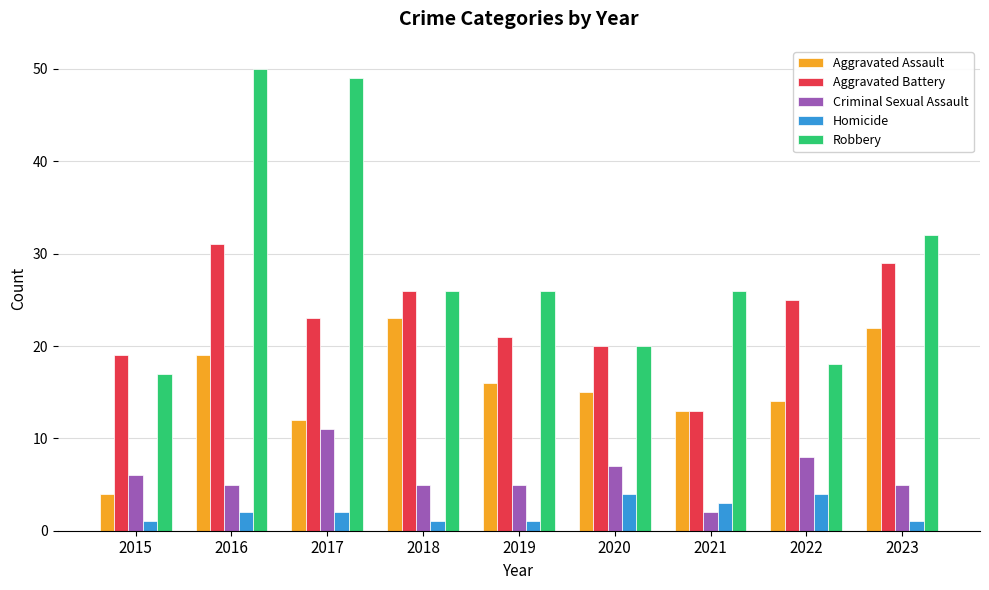

The Robbery series shows 51 at 2023. True or false?

False